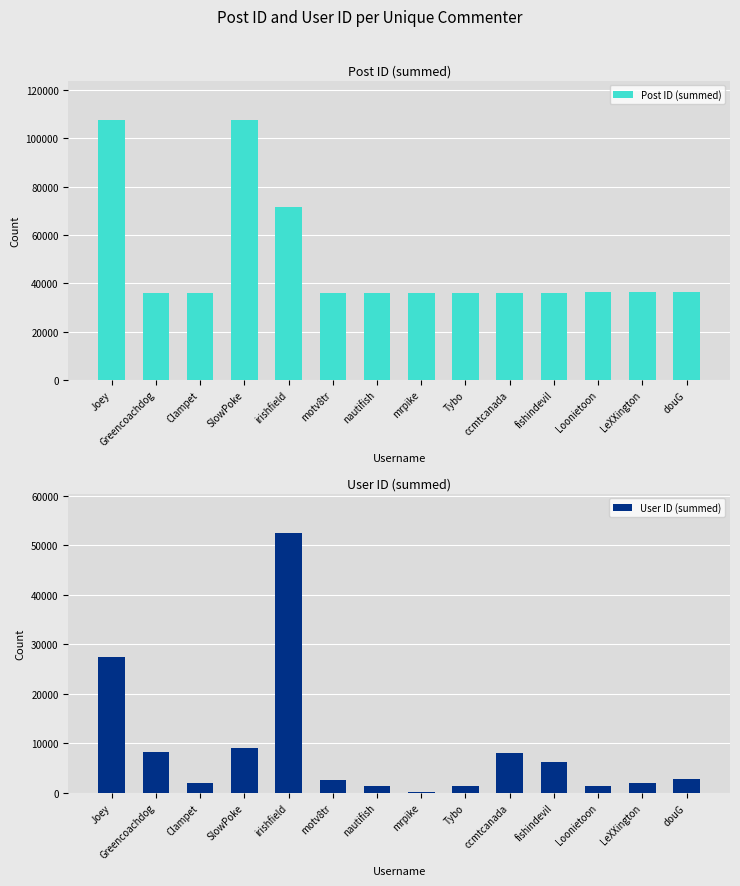

How many bars are there in total?

28